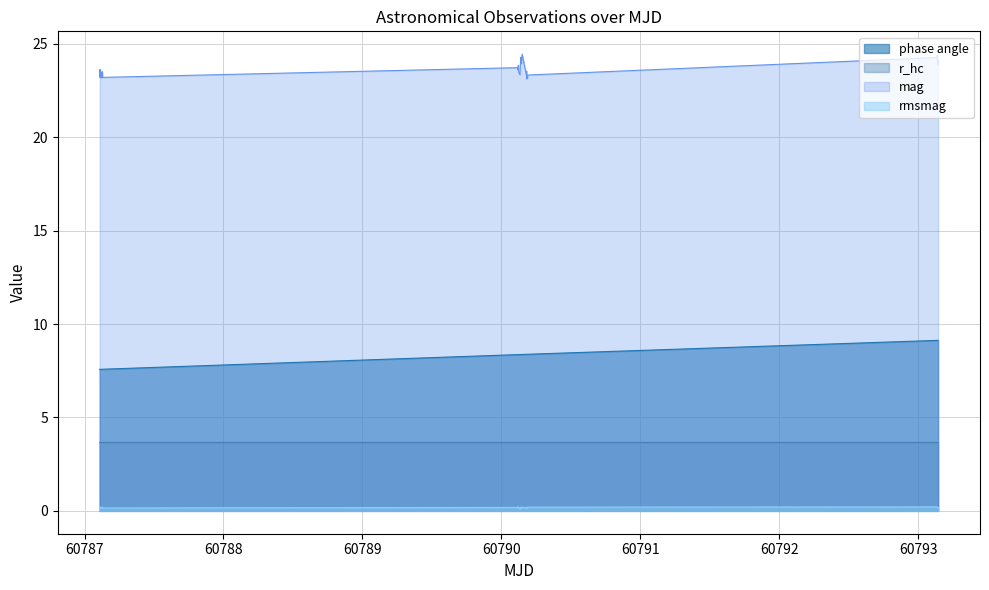

What is the greatest value displayed?

24.4